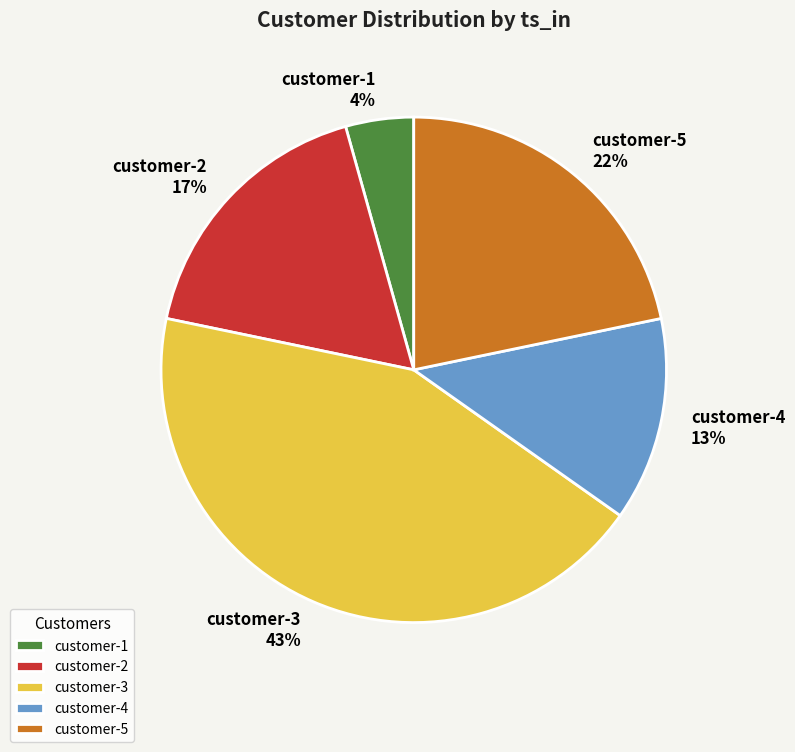

Is it true that customer-3 is 49% of the pie?

False